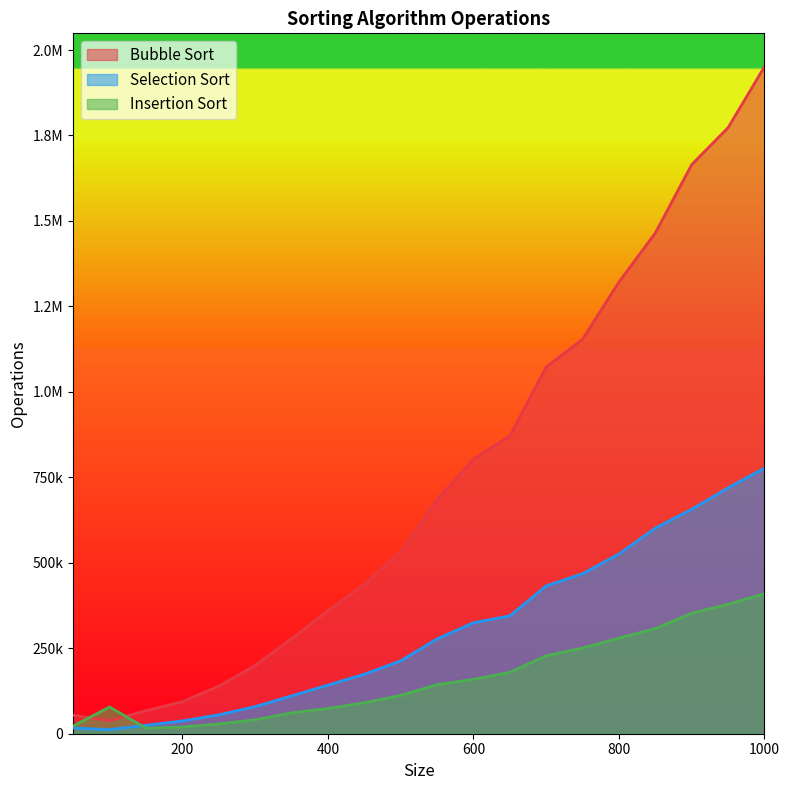

What is the average value of the Selection Sort series?

299625.7